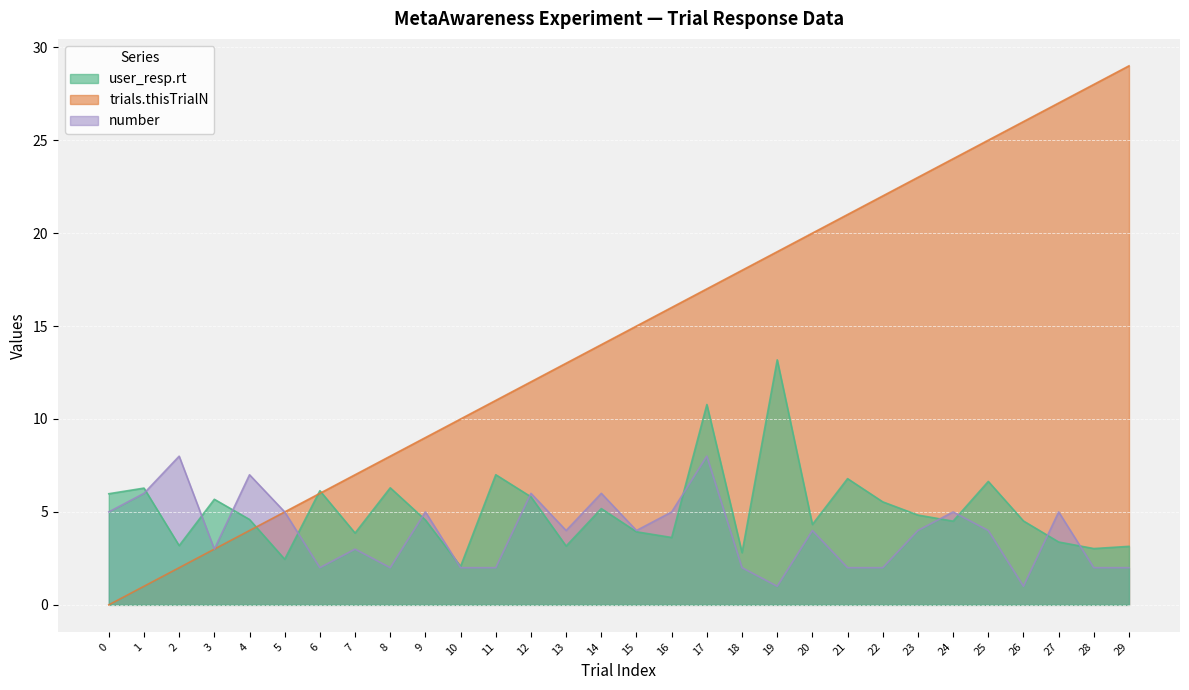

Which series has the widest spread of values?

trials.thisTrialN